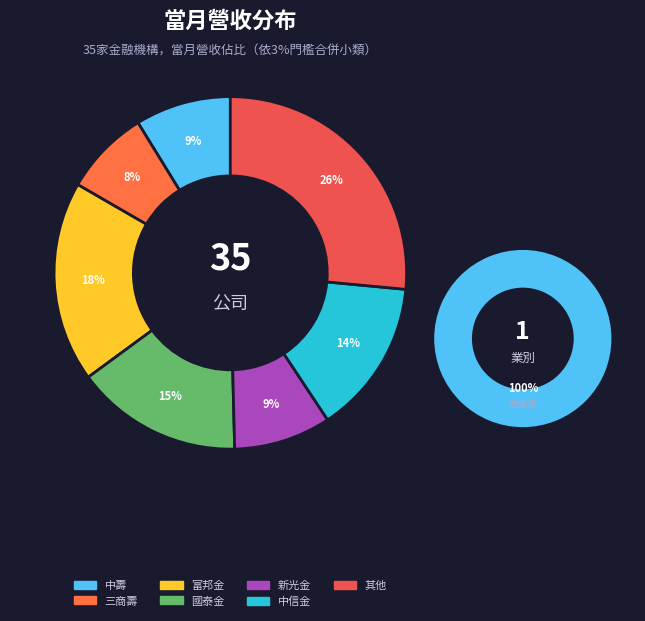

True or false: 第一保 accounts for 15% of the total.

False